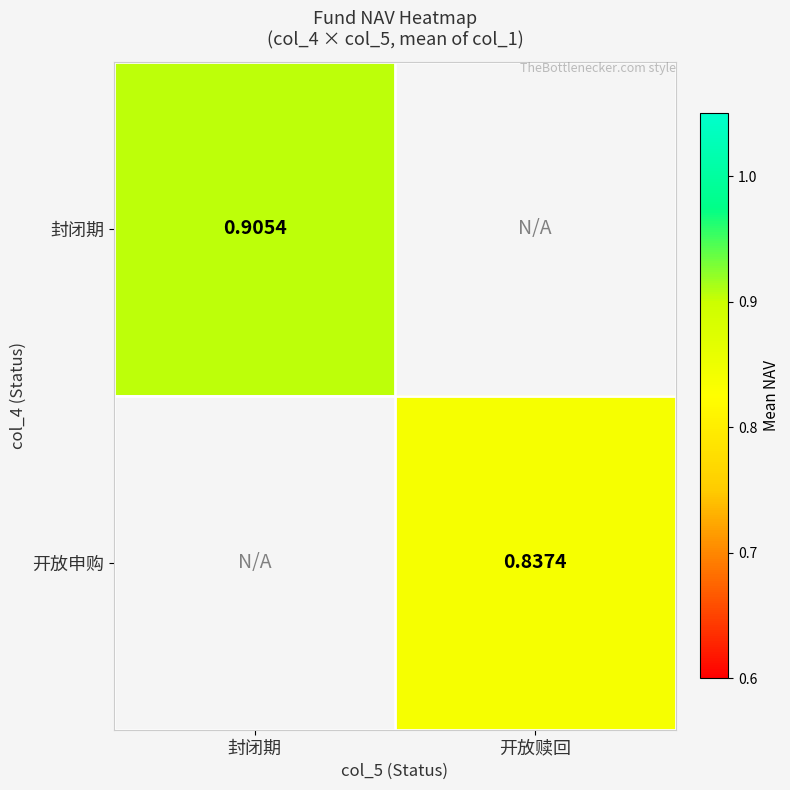

Is the value of 封闭期 at 封闭期 greater than the value of 开放申购 at 开放赎回?

Yes